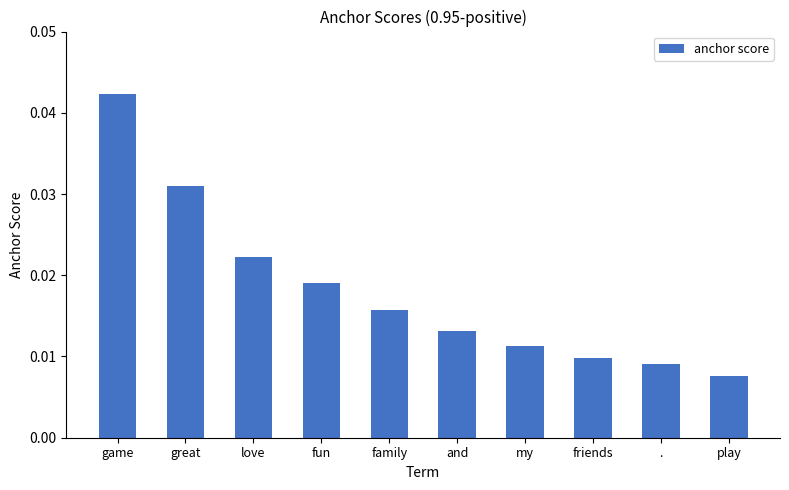

What position from the left is .?

9